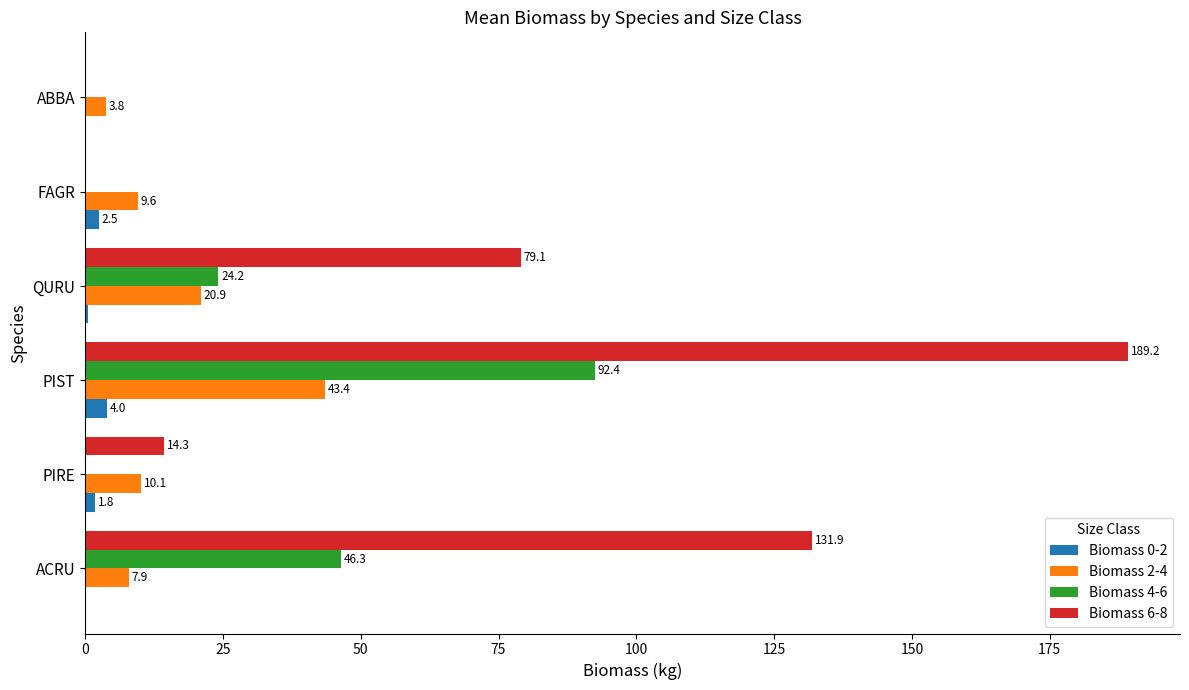

True or false: Biomass 2-4 has a value of 17.2 at PIRE.

False